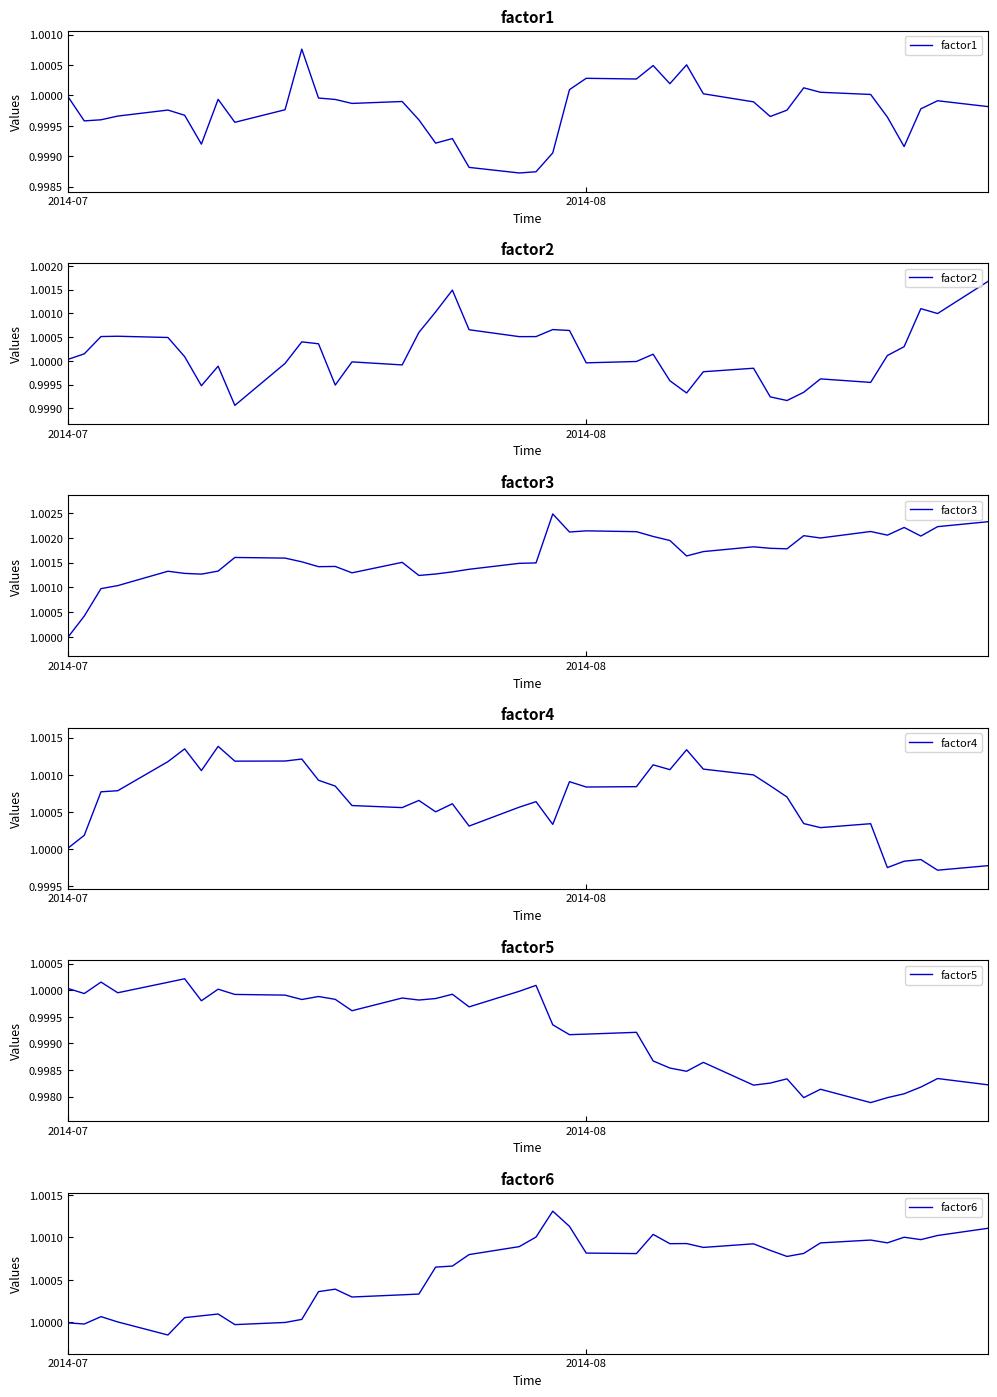

What is the sum of all factor1 values?

40.0